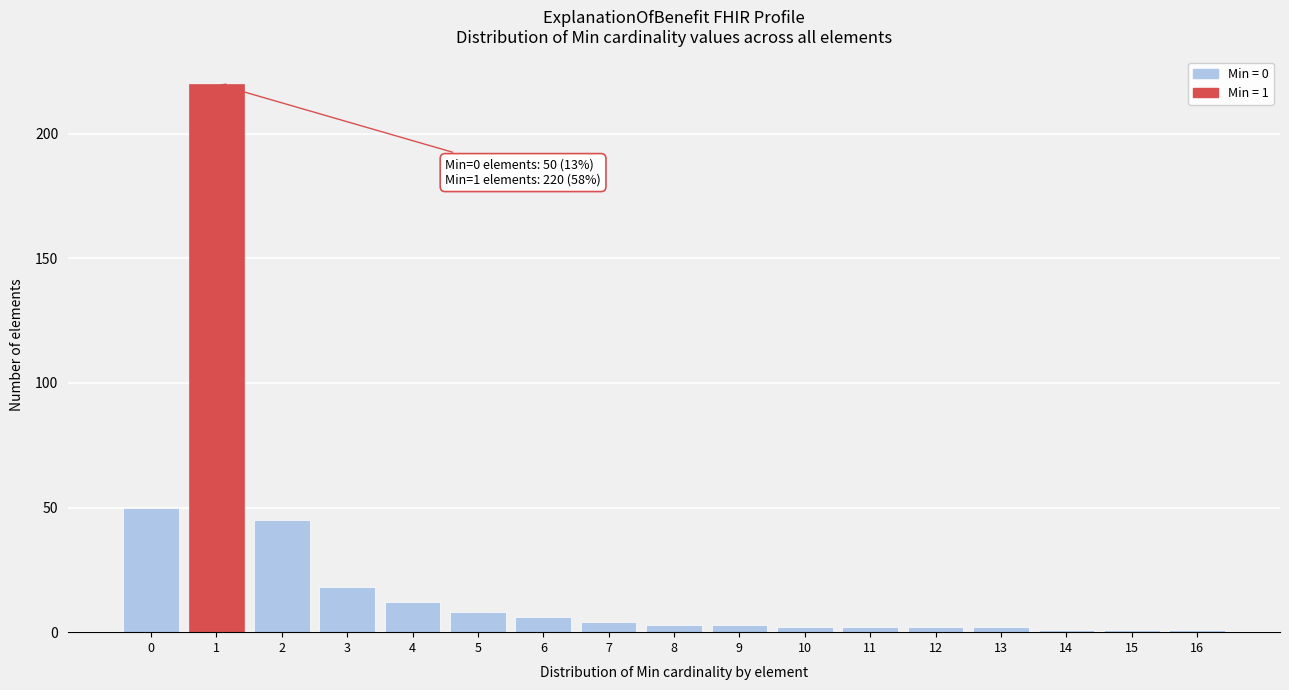

Reading left to right, list all the values displayed in this chart.

50	220	45	18	12	8	6	4	3	3	2	2	2	2	1	1	1